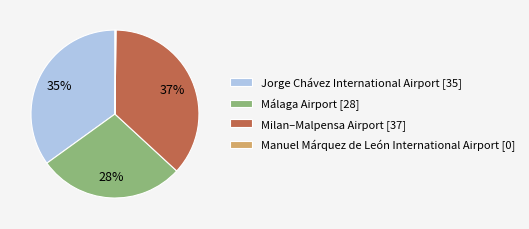

What percentage is the Málaga Airport slice, to the nearest percent?

28%